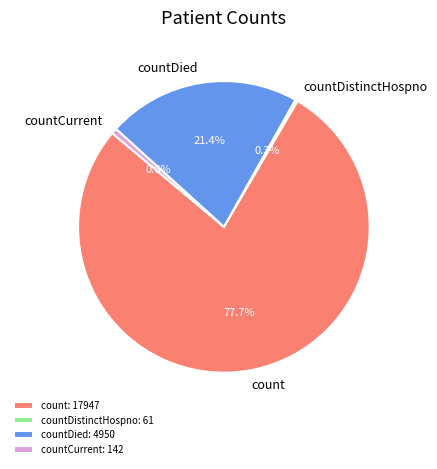

Do count: 17947 and countDied: 4950 together represent more than half of the pie?

Yes